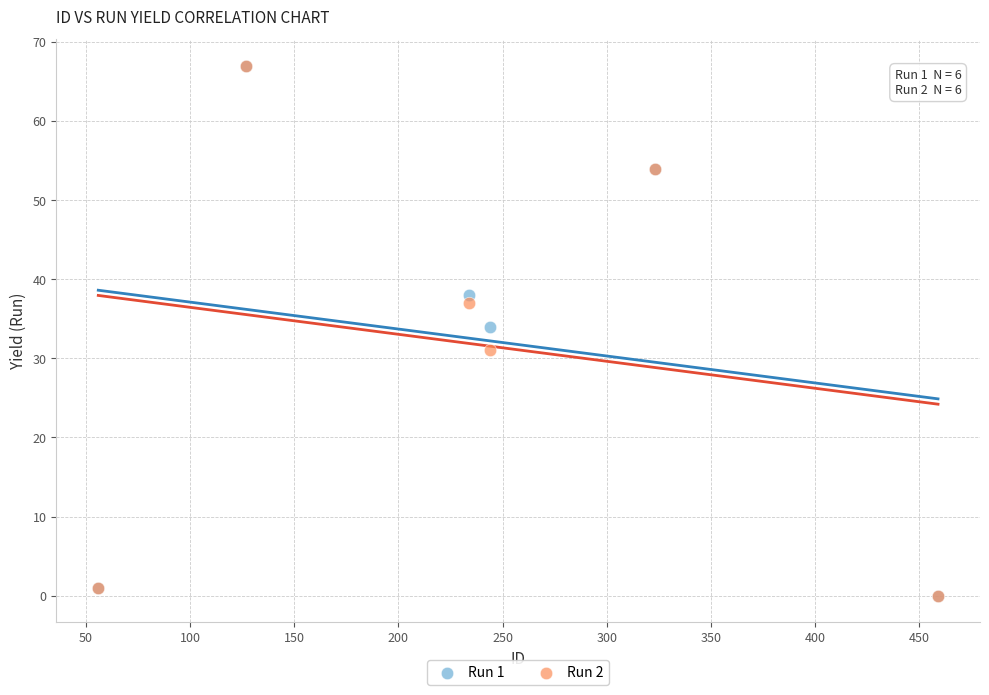

Across all series, what Y value is closest to 33?

34